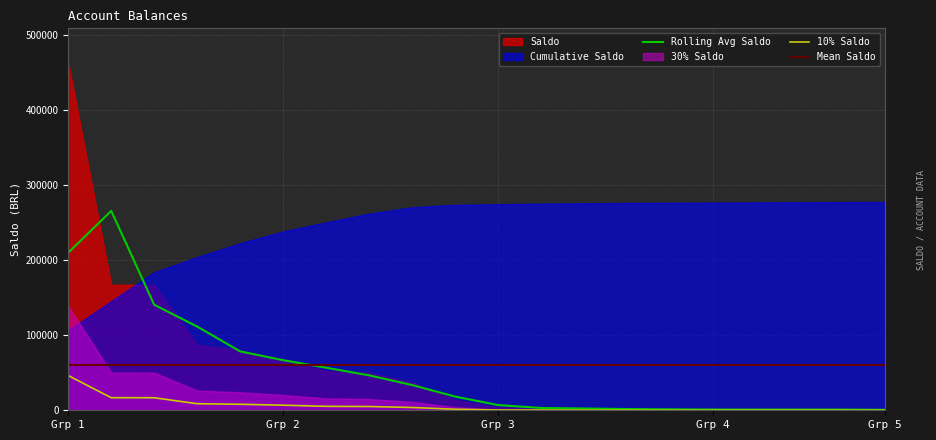

True or false: there are more than 1 points higher than both neighbors.

False